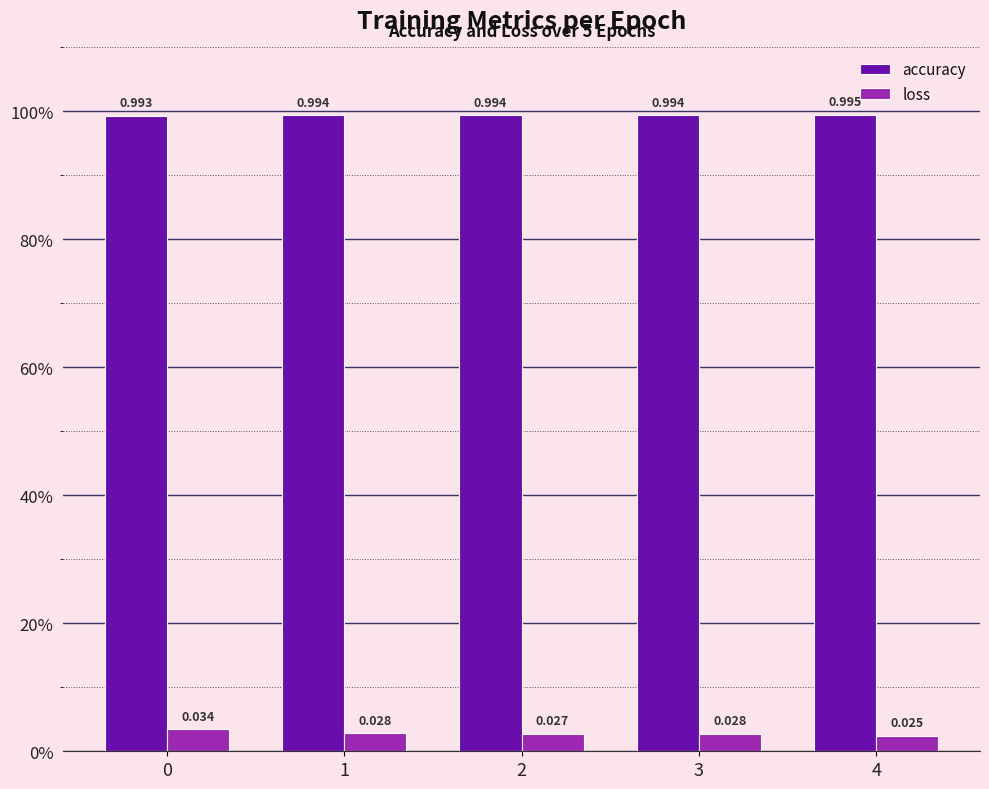

Are the bars horizontal?

No